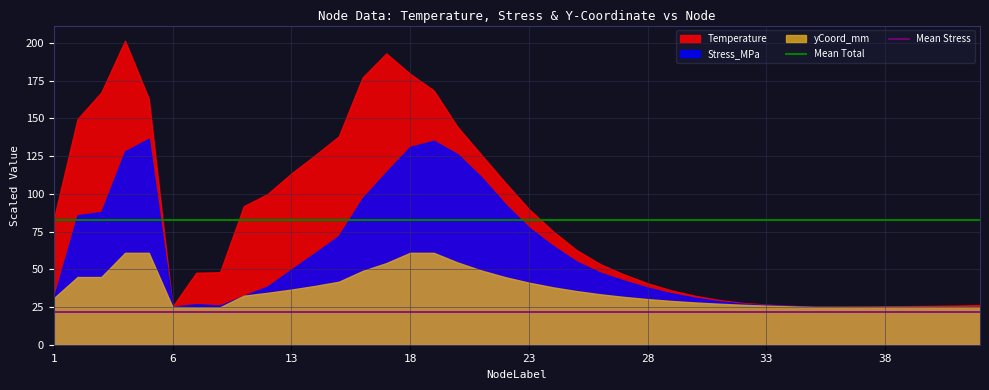

The Mean Total series shows 82.5 at 1. True or false?

True